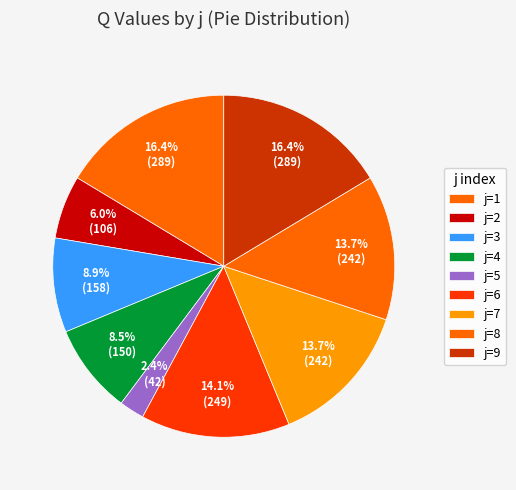

How many slices are in this pie chart?

9